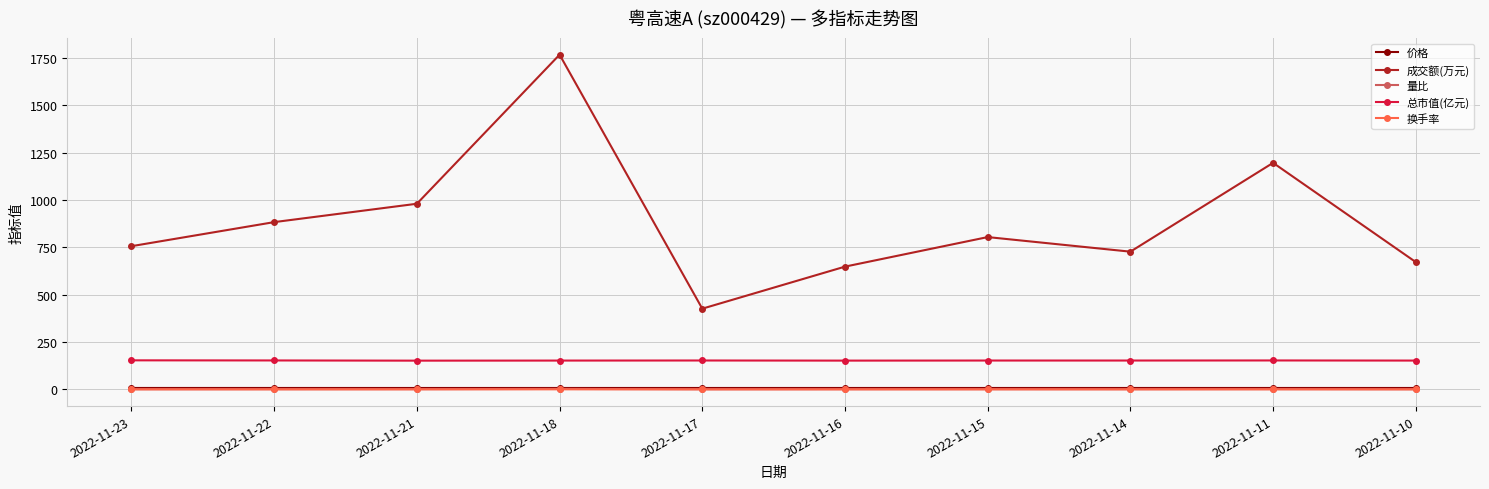

Between 2022-11-18 and 2022-11-14, which series saw the biggest shift?

成交额(万元)